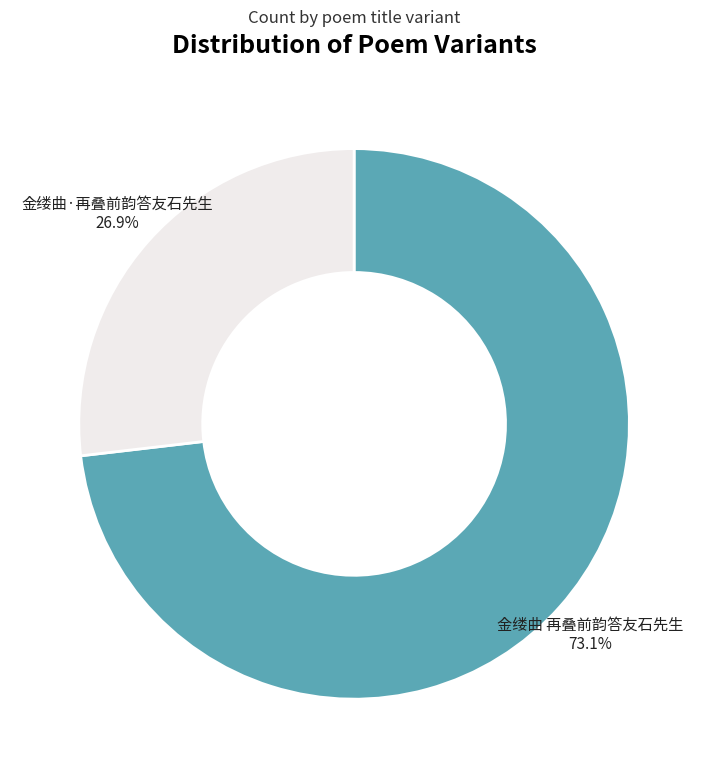

True or false: 金缕曲·再叠前韵答友石先生 accounts for 27% of the total.

True